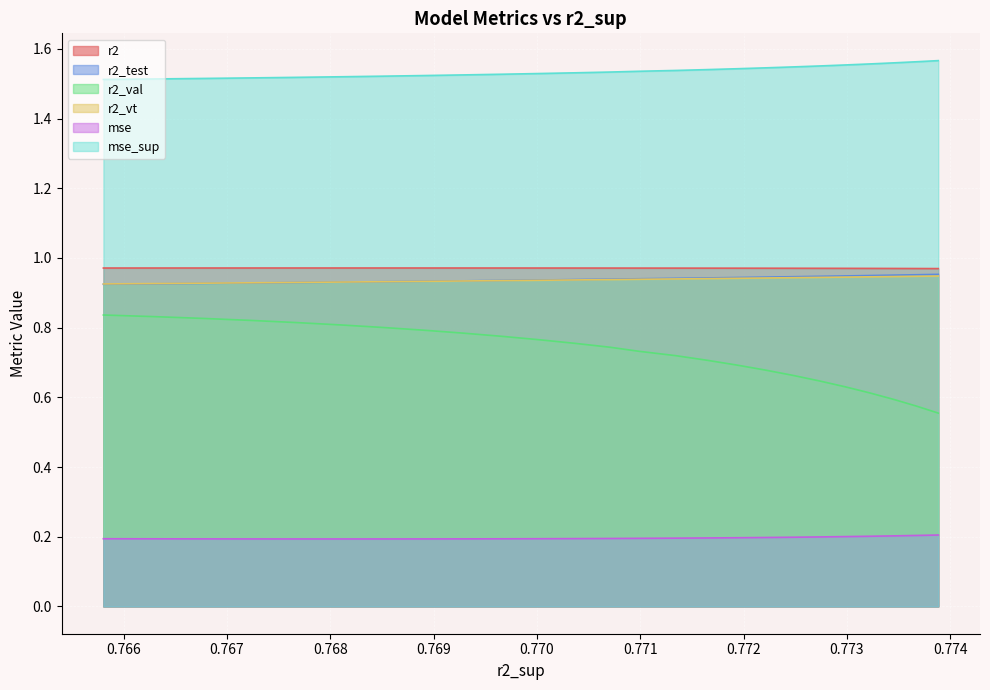

True or false: r2_test and mse intersect in this chart.

False